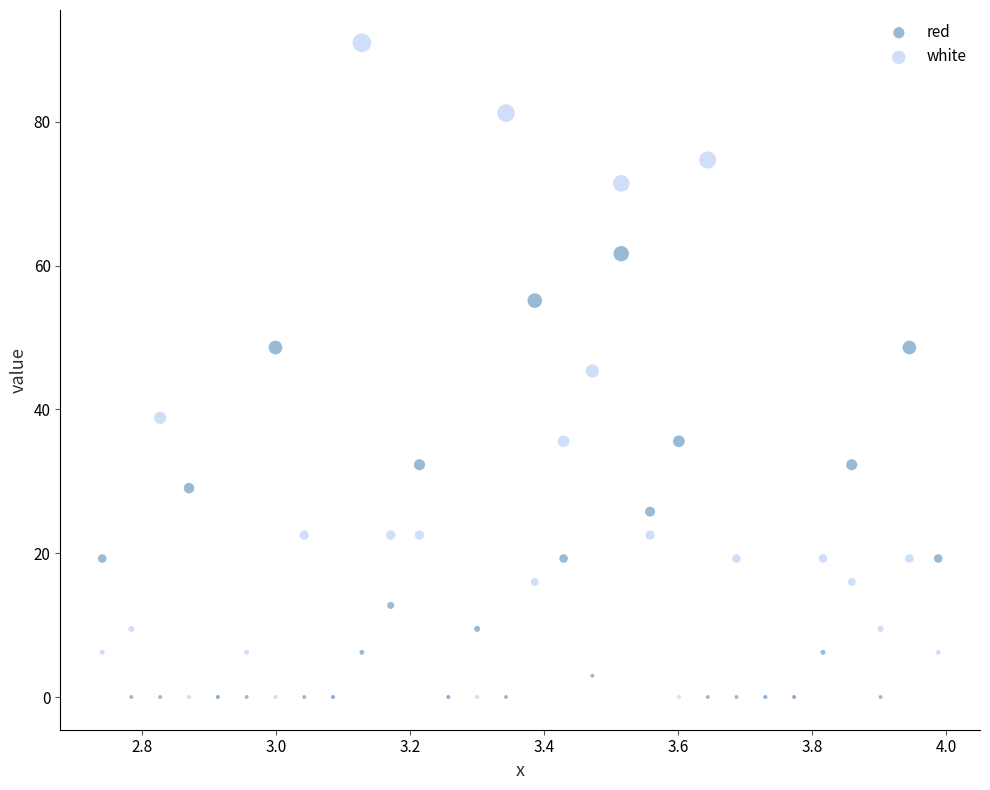

Which series reaches the maximum Y coordinate?

white